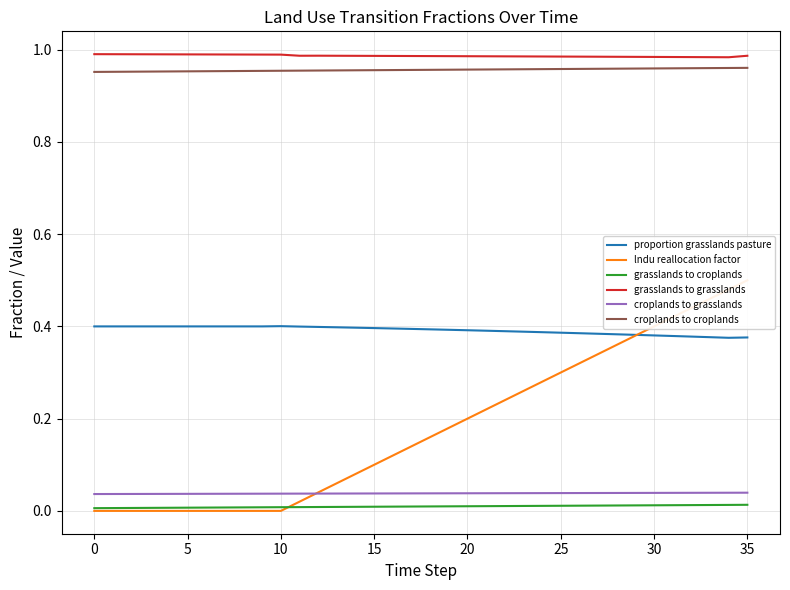

What is the spread (max minus min) of values at 11?

1.0